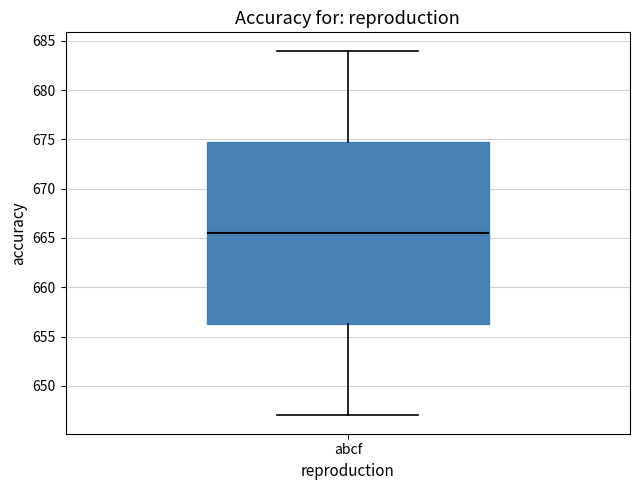

Transcribe this box plot: give where the median line is, the range the box spans, and where the two whiskers end, as read against the y-axis. The values are not printed on the chart, so give them approximately, as read against the axis.

median 665.5, box 656.5 to 675.0, whiskers 647.0 to 684.0